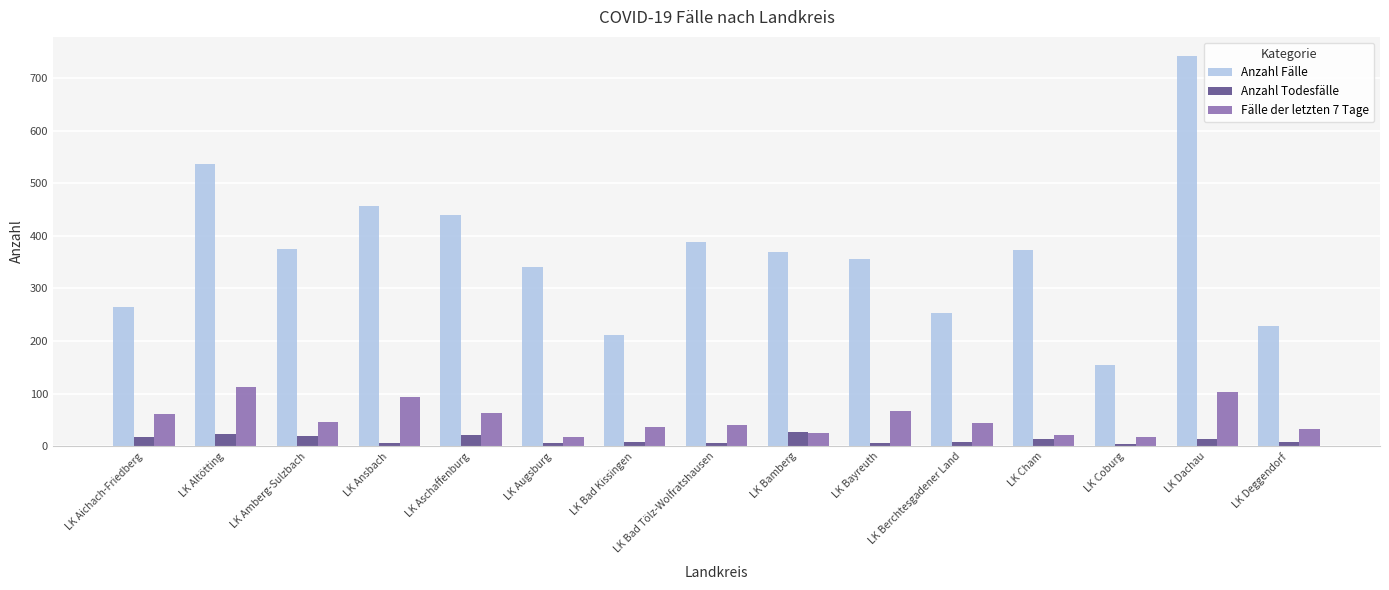

Which series has the largest total across all categories?

Anzahl Fälle